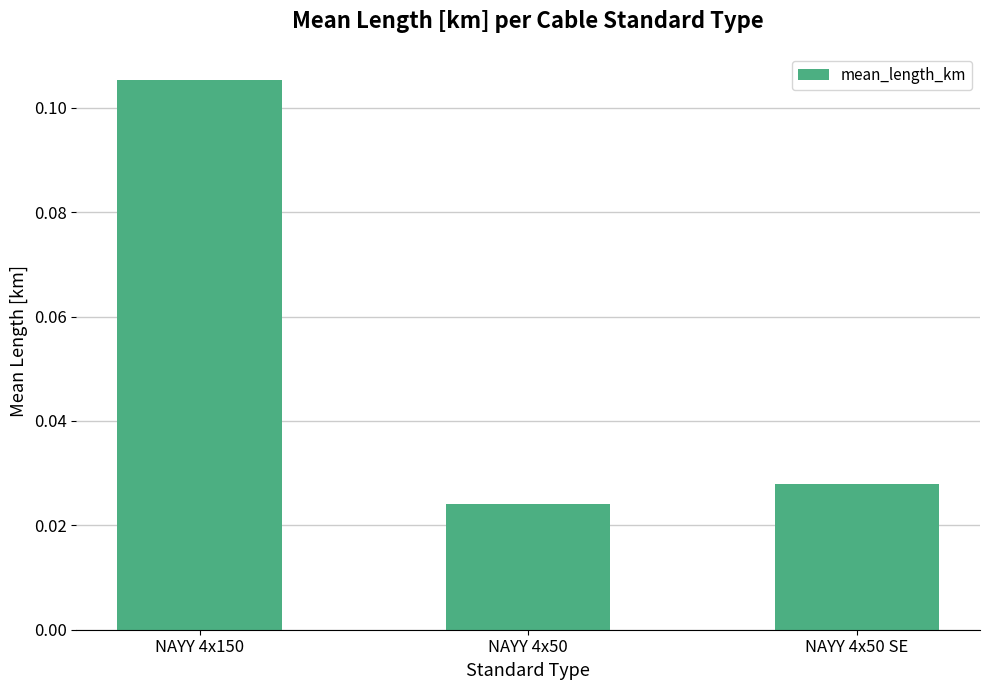

How many bars are there in total?

3